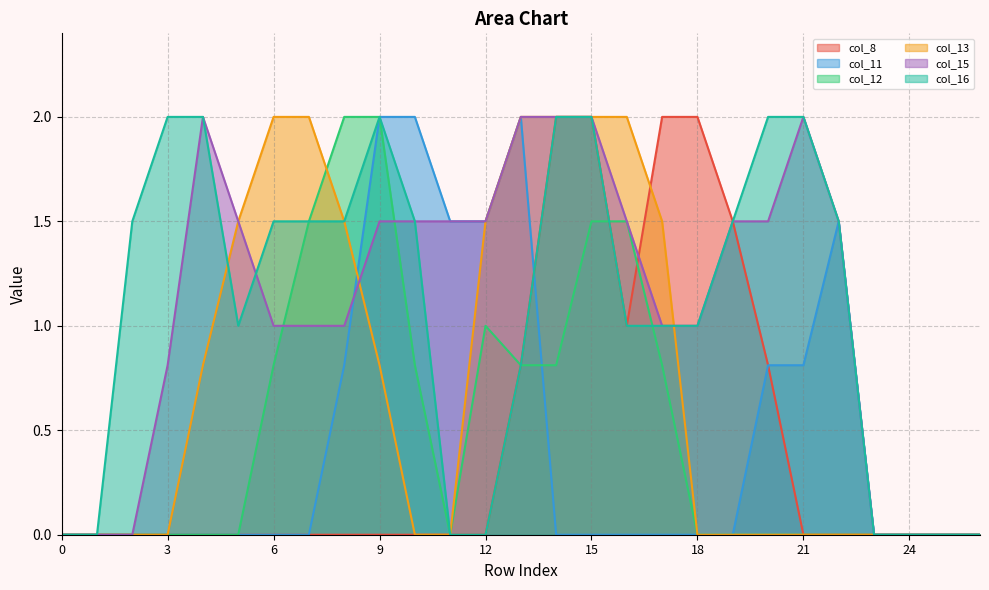

The value of col_8 at 19 is 0.8. True or false?

False